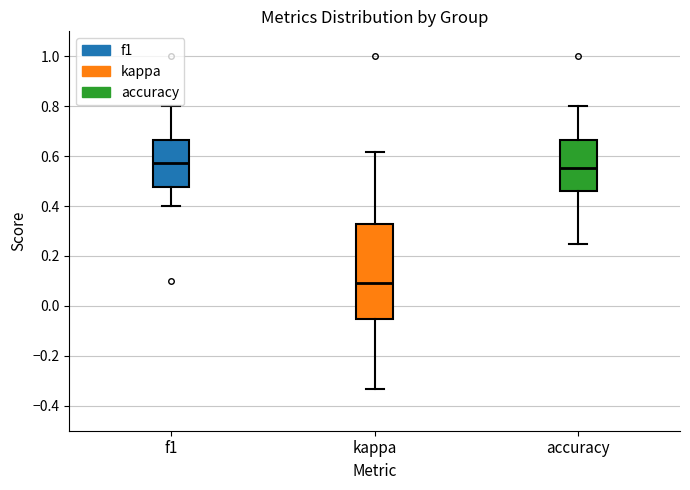

Reading left to right, read every box against the y-axis: the position of its median line, the range the box covers, and the ends of its whiskers. The values are not printed on the chart, so give them approximately, as read against the axis.

f1: median 0.58, box 0.48 to 0.66, whiskers 0.40 to 0.80
kappa: median 0.10, box -0.06 to 0.32, whiskers -0.34 to 0.62
accuracy: median 0.56, box 0.46 to 0.66, whiskers 0.26 to 0.80